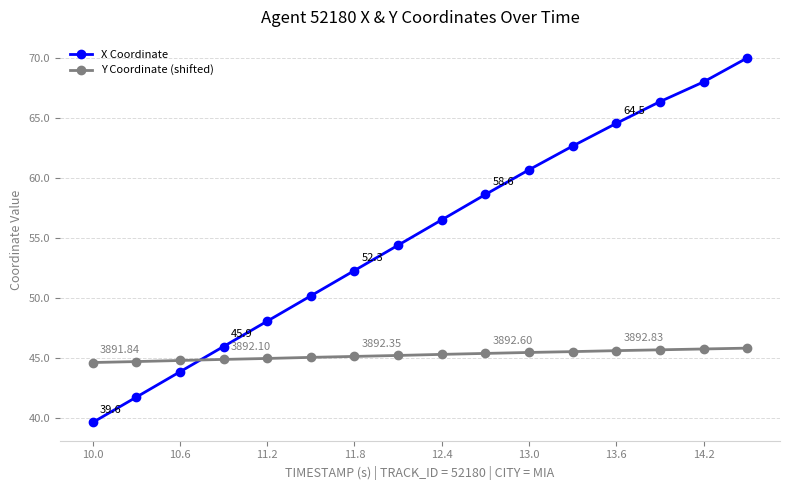

Count the number of categories in the chart.

16